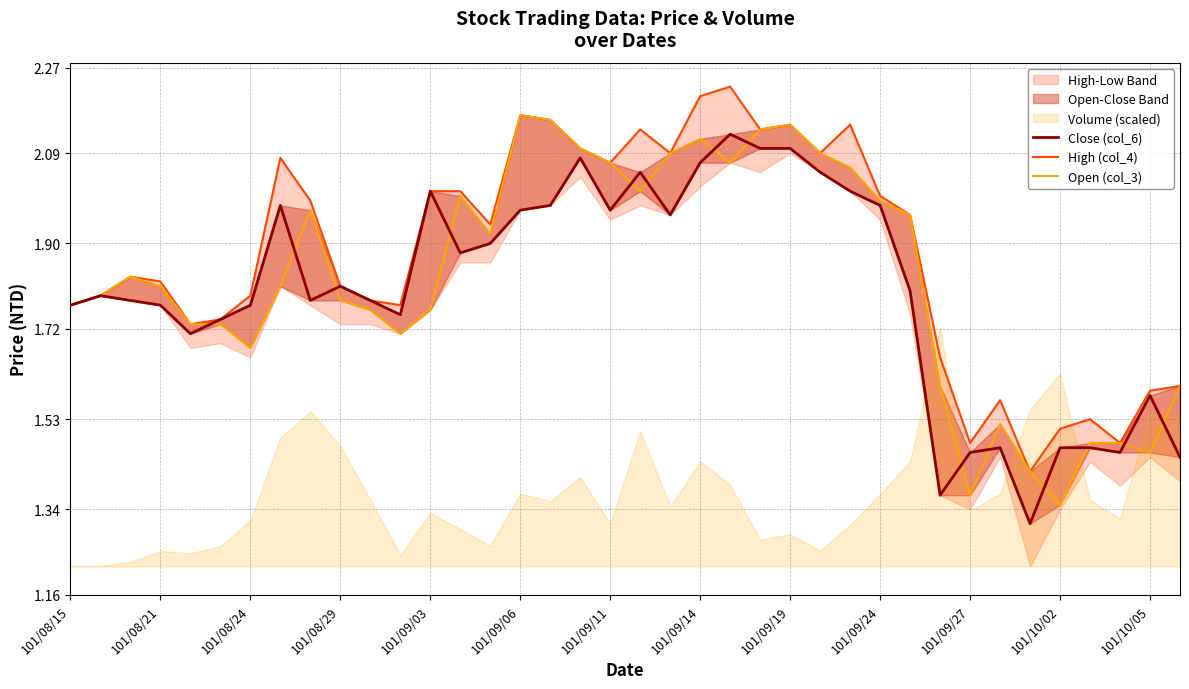

Which series has the largest range (max minus min)?

Close (col_6)